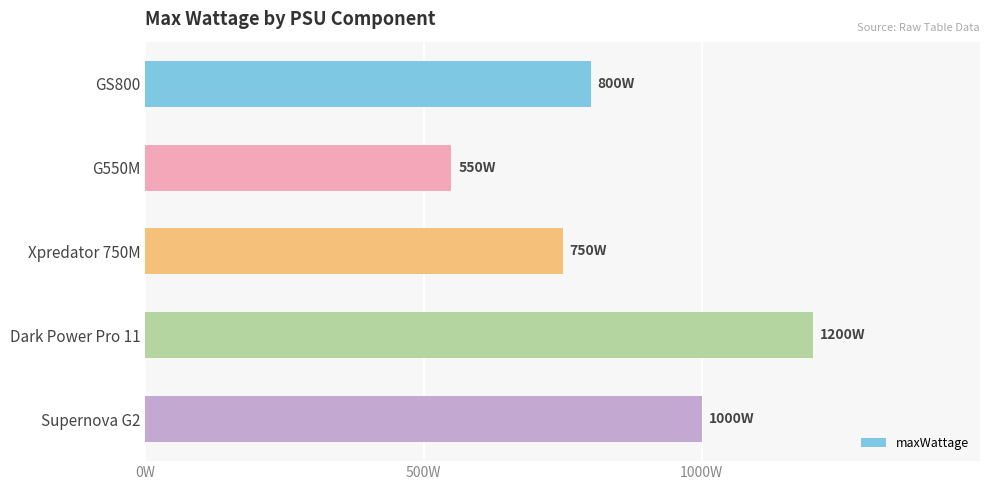

What is the sum of all values?

4300